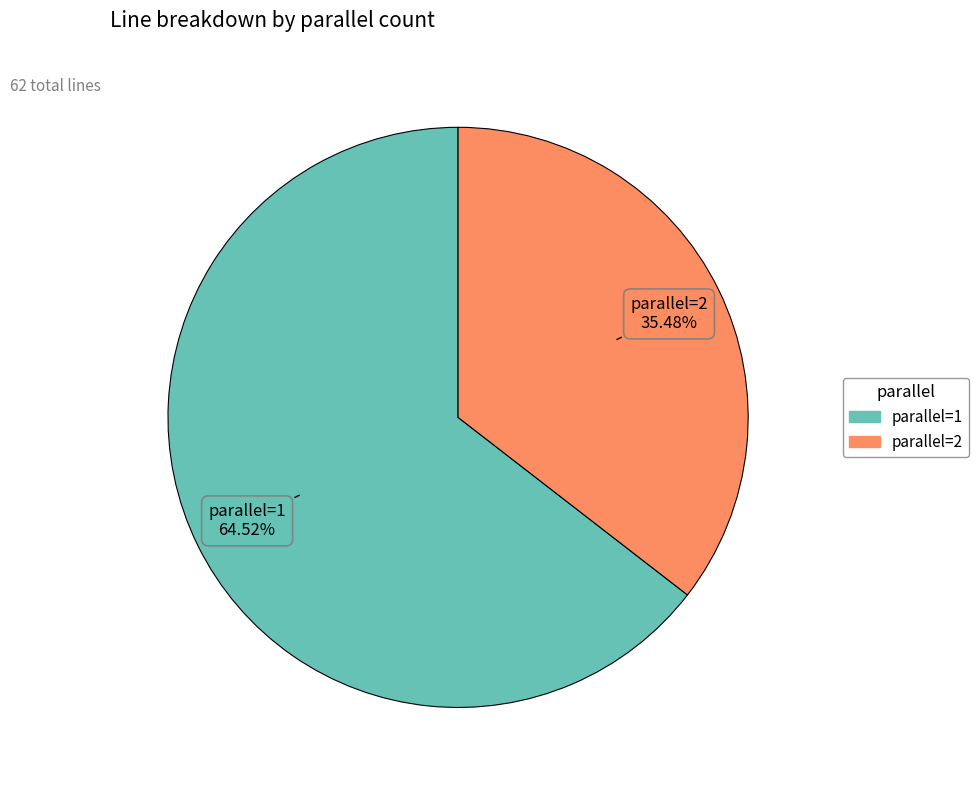

Combined, do parallel=2 and parallel=1 account for over 50%?

Yes